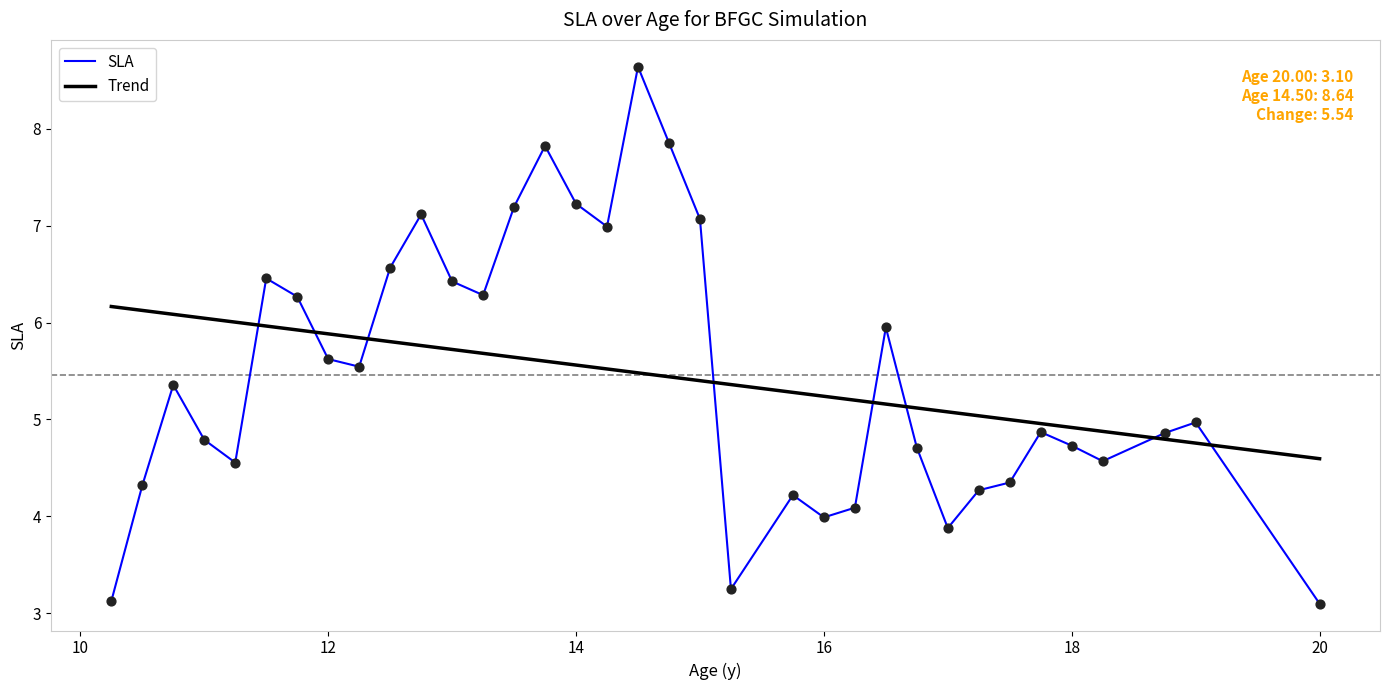

What are all the series names shown in the legend?

SLA, Trend